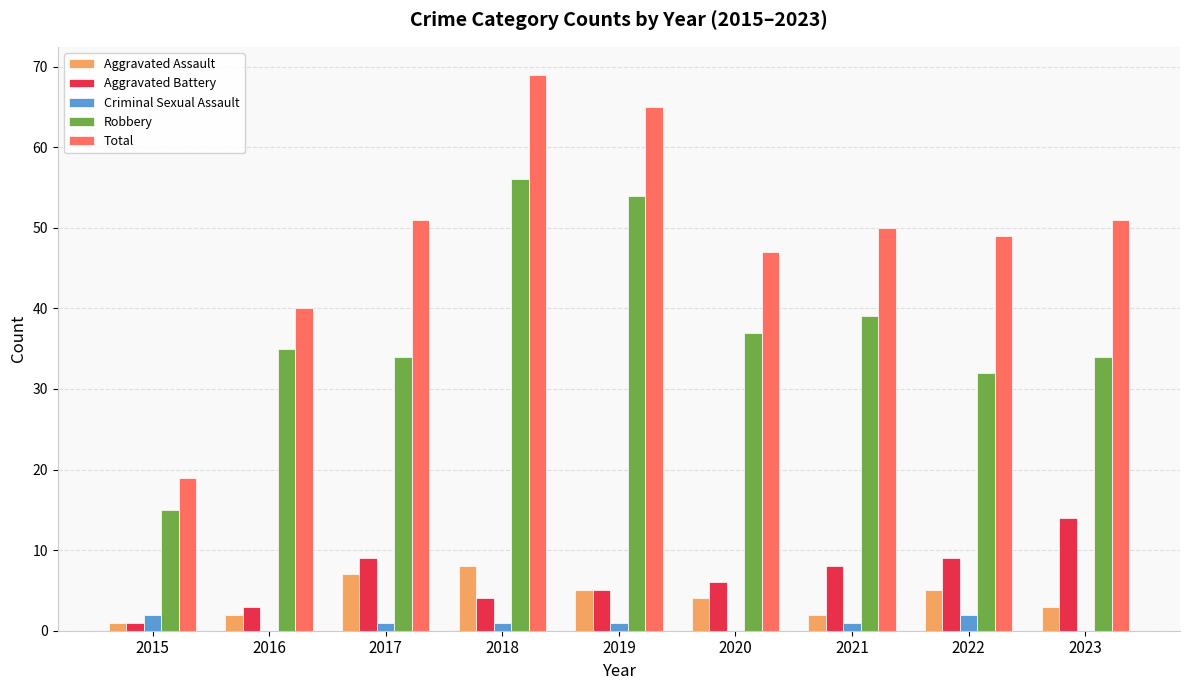

Reading left to right, what are all the values shown in this chart?

Aggravated Assault: 1	2	7	8	5	4	2	5	3
Aggravated Battery: 1	3	9	4	5	6	8	9	14
Criminal Sexual Assault: 2	0	1	1	1	0	1	2	0
Robbery: 15	35	34	56	54	37	39	32	34
Total: 19	40	51	69	65	47	50	49	51